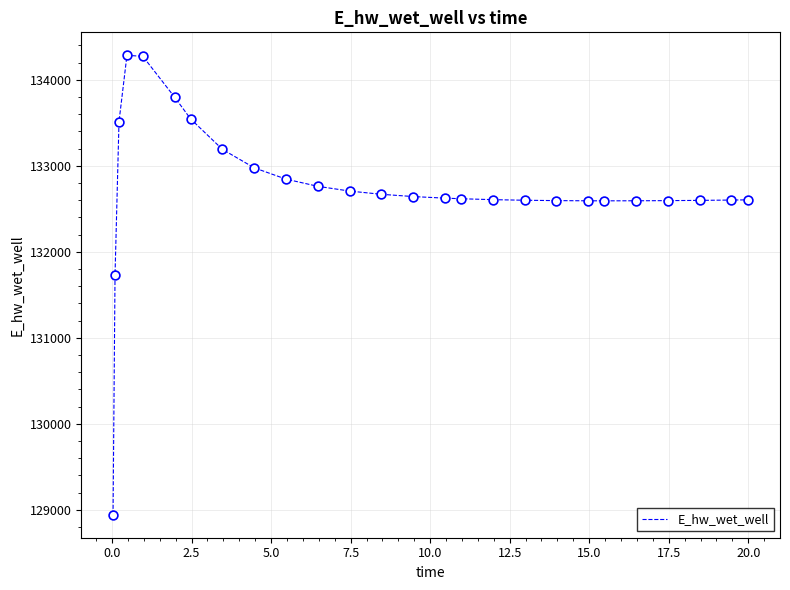

What is the difference between the maximum and minimum values?

5341.9